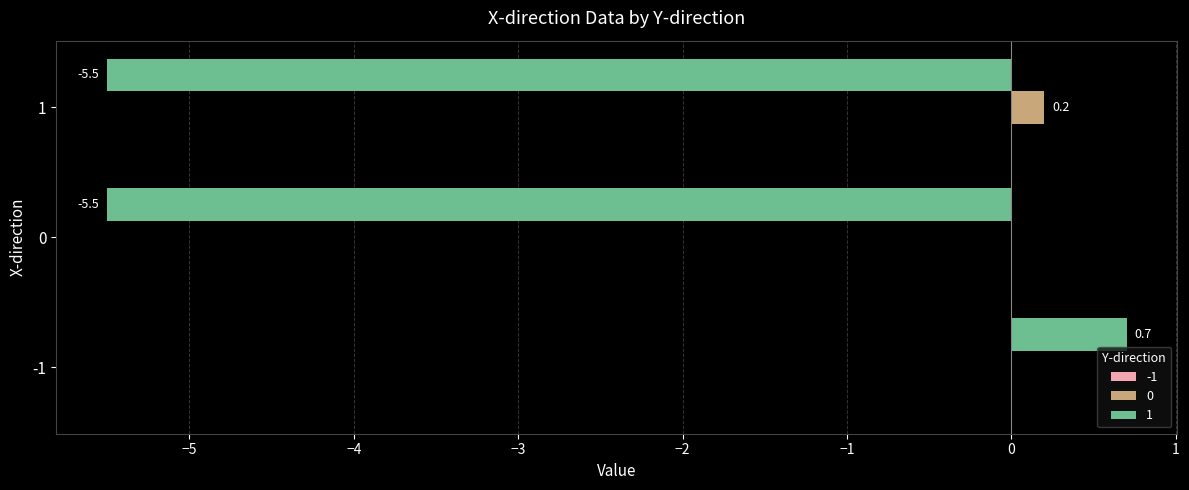

How many data points in 0 are above 0?

1